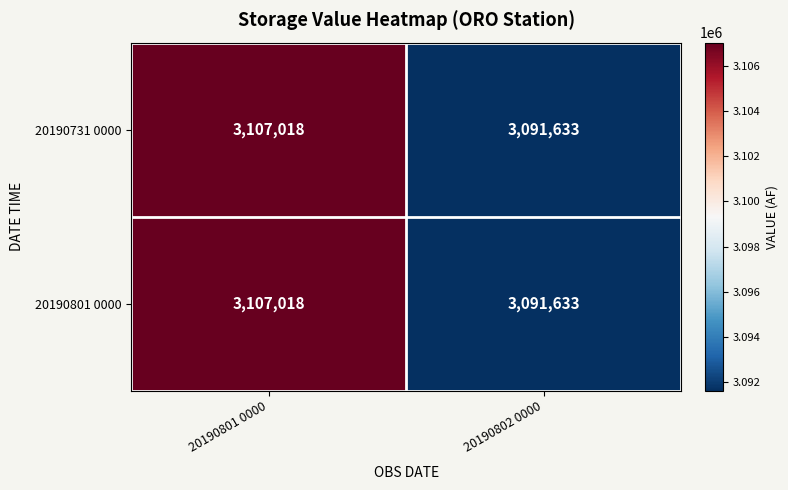

What is the total value across all series at 20190802 0000?

6183266